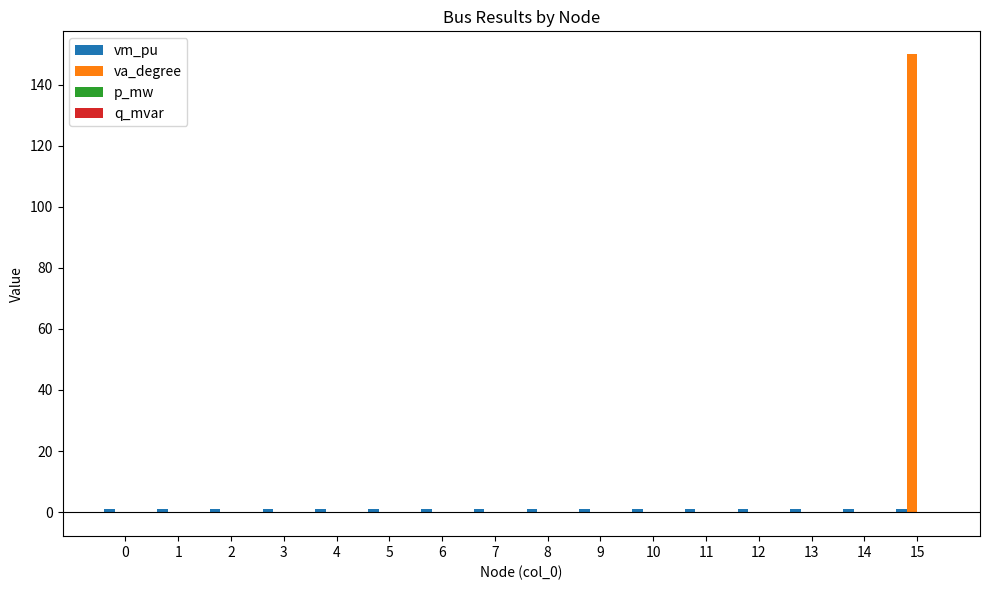

What is the sum of all va_degree values?

148.7